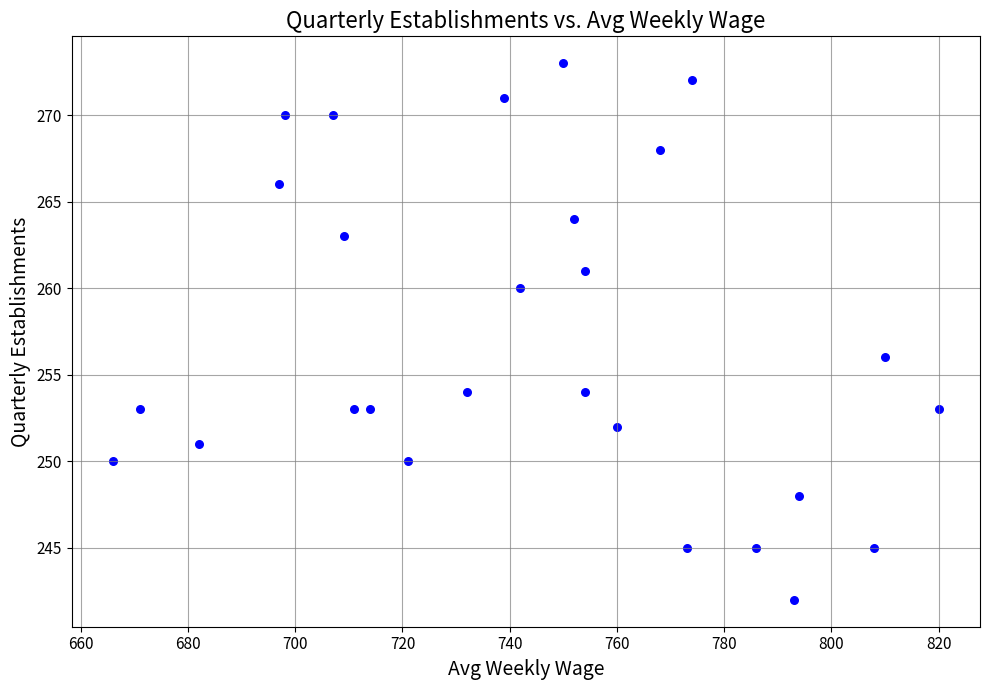

What Y value in the scatter plot is closest to 257?

256